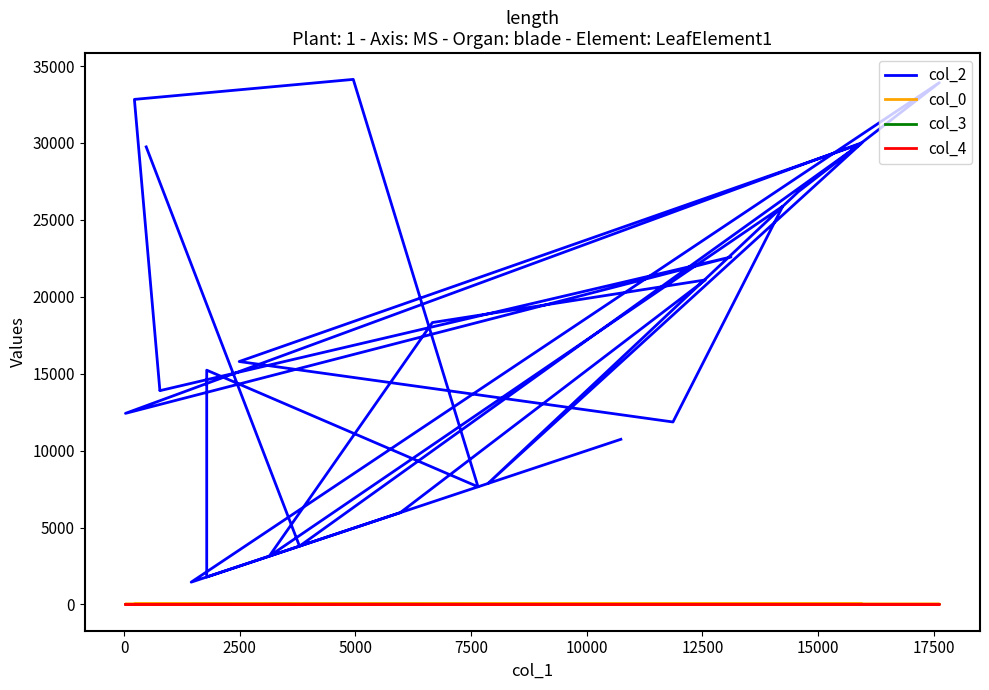

True or false: col_0 has a value of 13.8 at −2500.

False